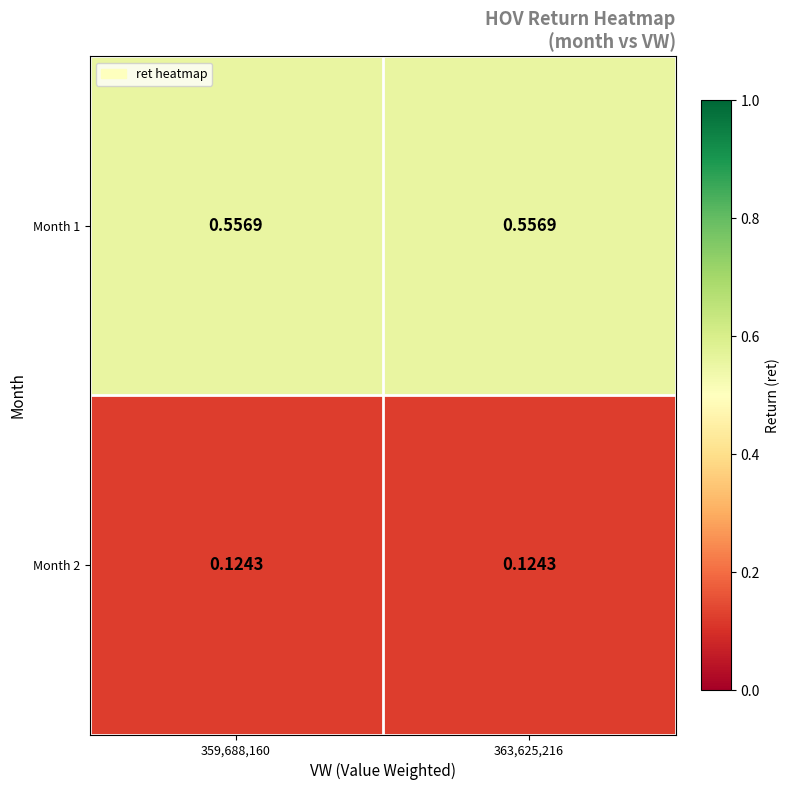

Rank the series by their average value, from highest to lowest.

Month 1, Month 2